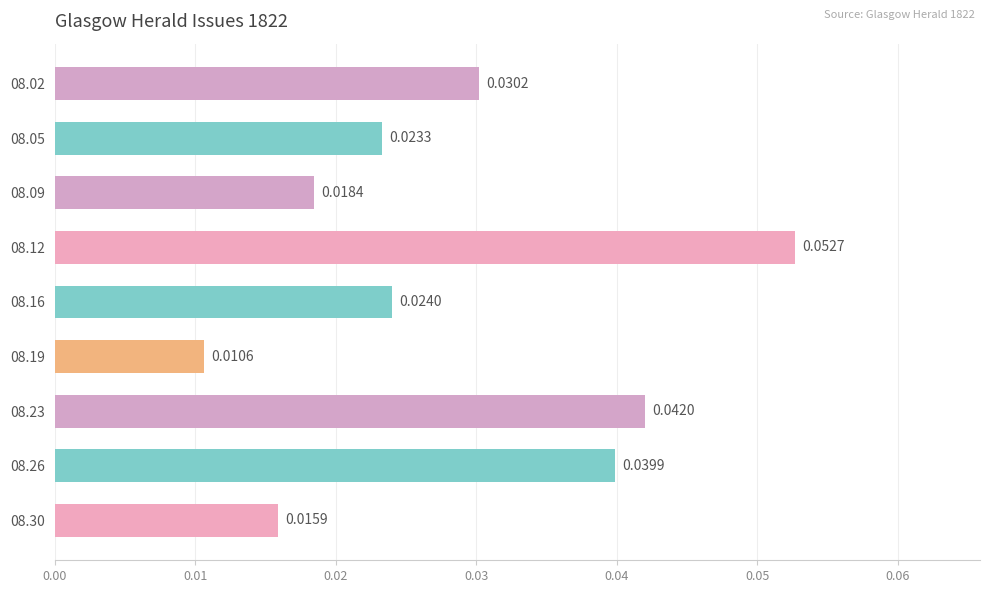

Rank the categories by value from lowest to highest.

08.19, 08.30, 08.09, 08.05, 08.16, 08.02, 08.26, 08.23, 08.12